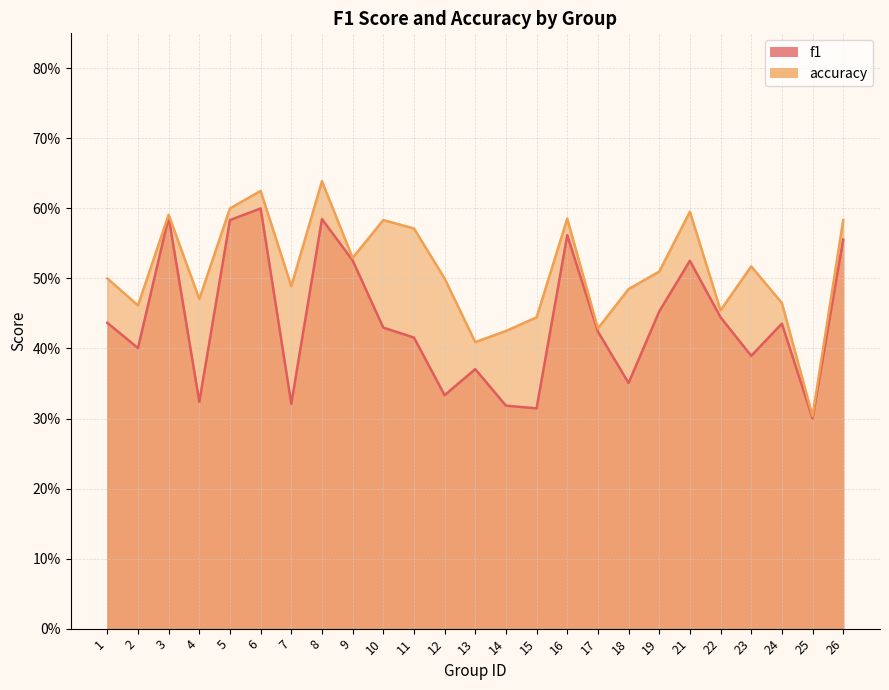

List the labels in order of accuracy value, smallest first.

25, 13, 14, 17, 15, 22, 2, 24, 4, 18, 7, 1, 12, 19, 23, 9, 11, 10, 26, 16, 3, 21, 5, 6, 8